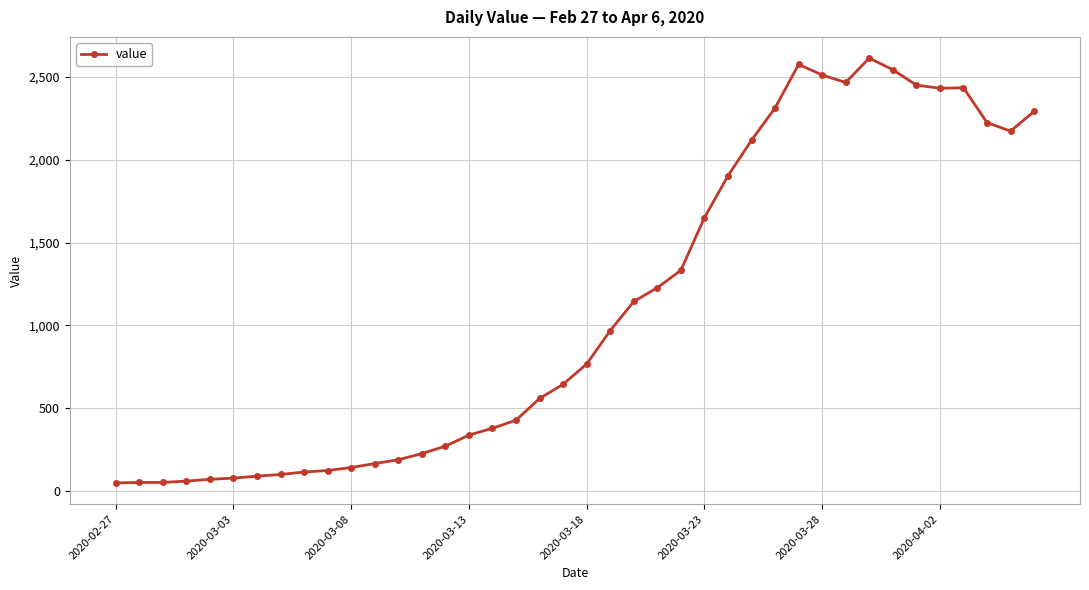

What is the sum of all values?

44256